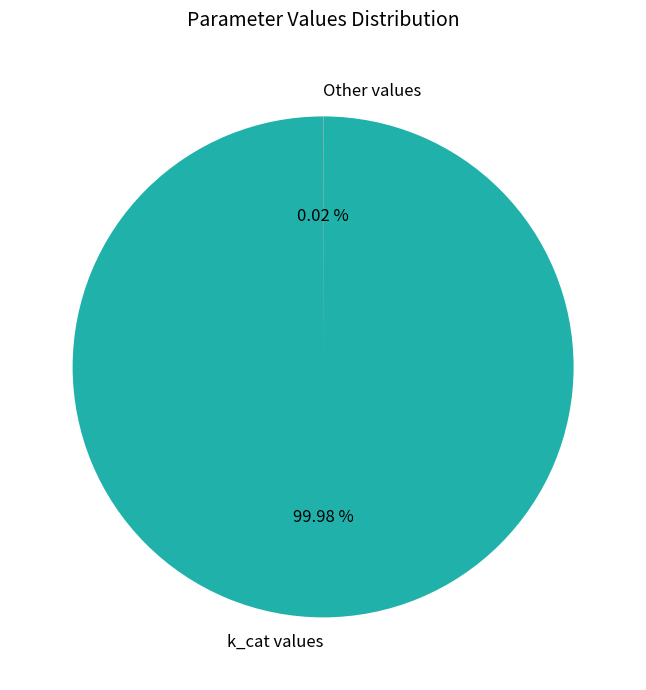

Does k_cat values account for over 50% of the chart?

Yes